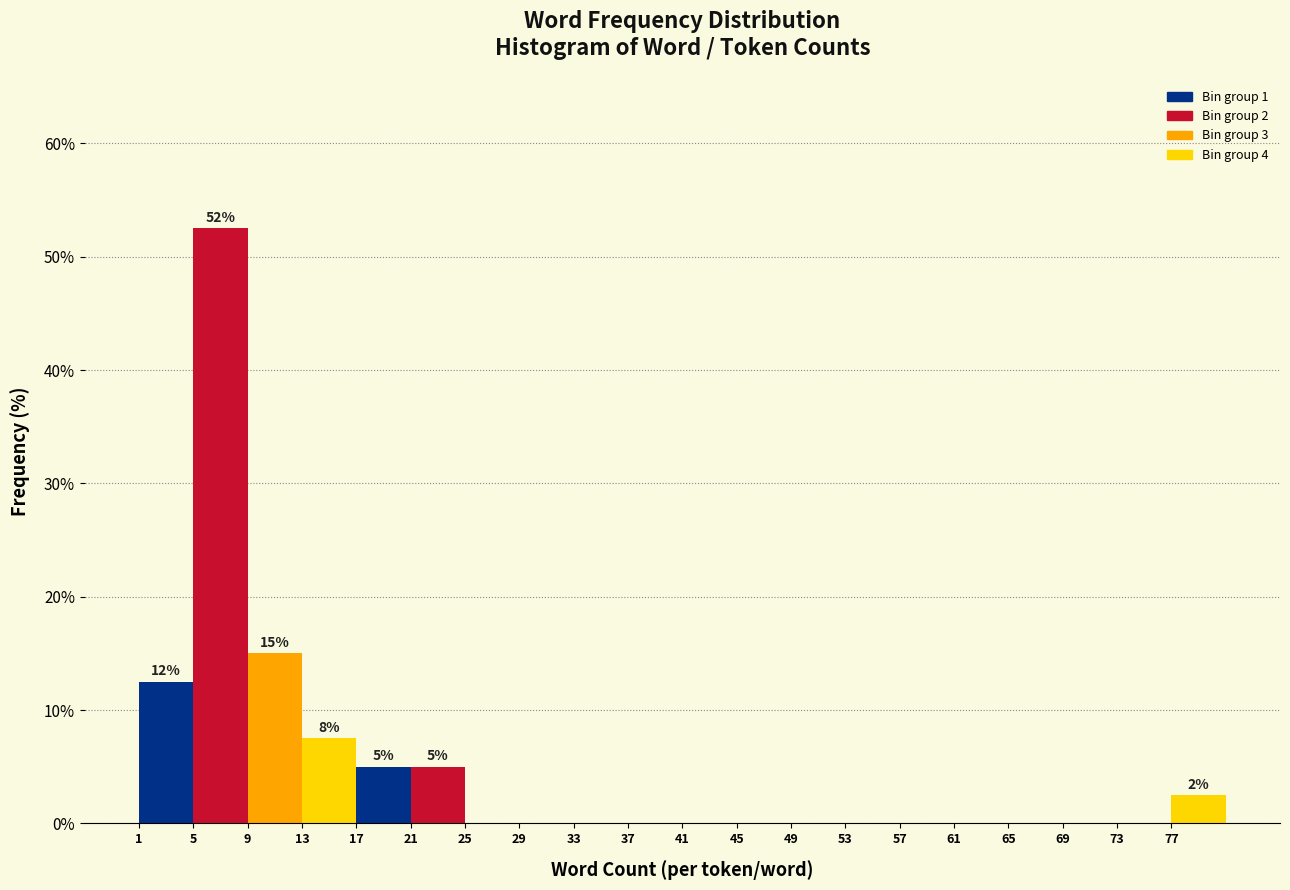

Over which range of the x-axis is the bar tallest?

5 to 9